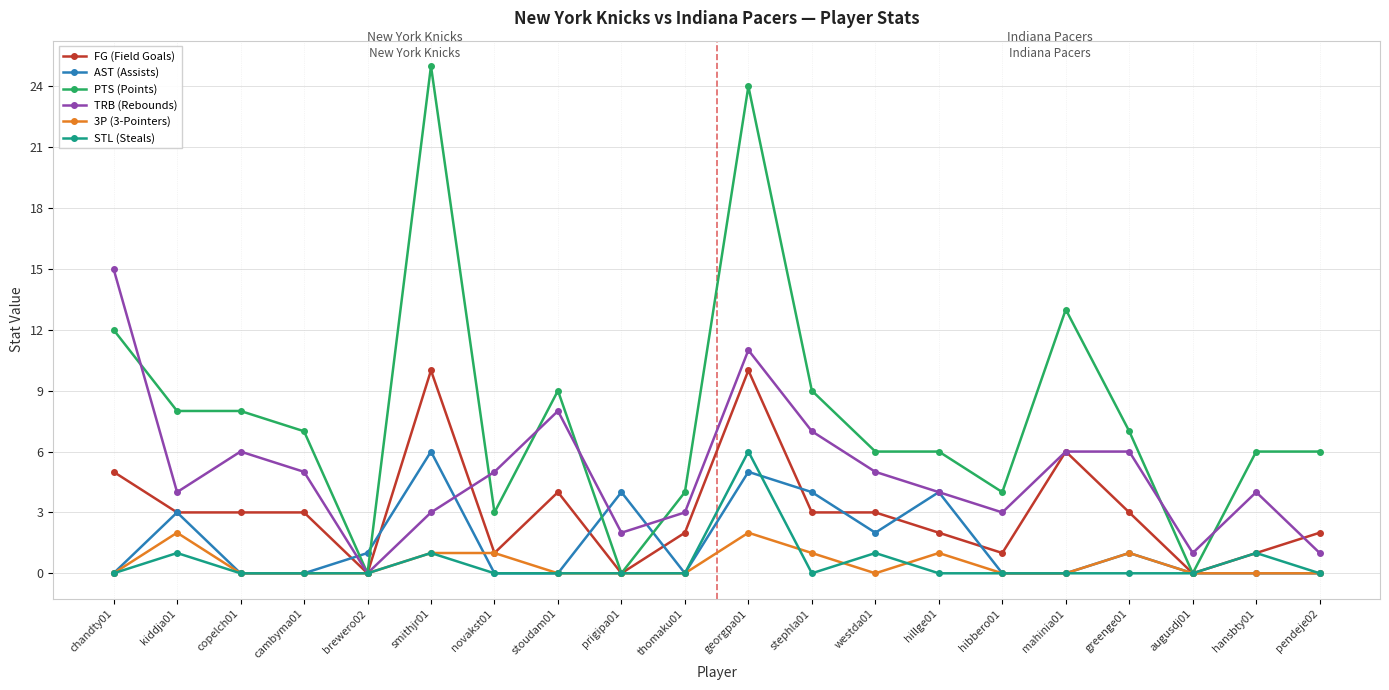

Is it true that AST (Assists) equals 3 at thomaku01?

False